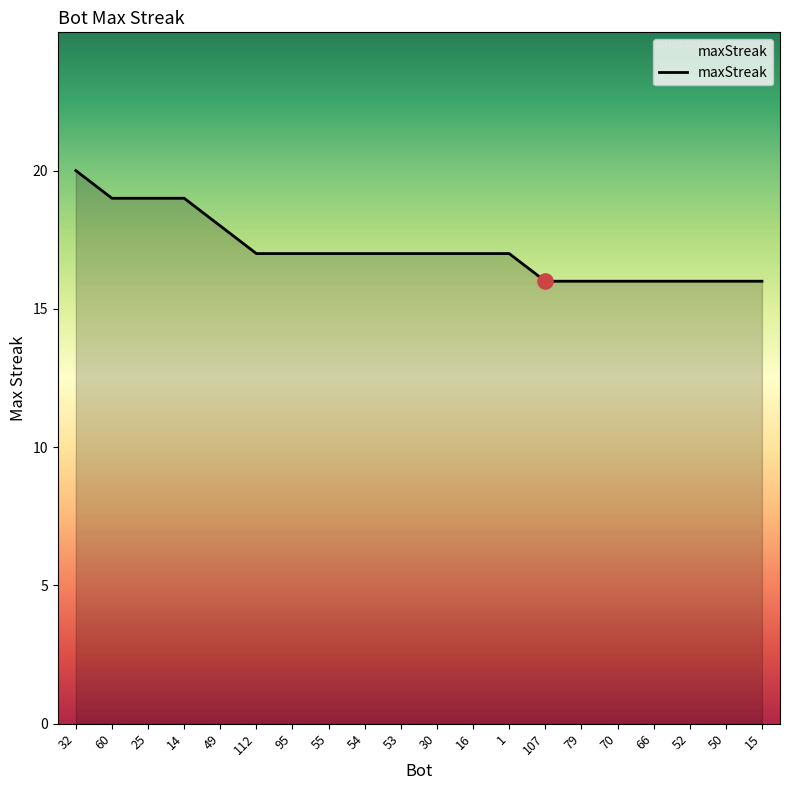

Between 53 and 49, which is larger?

49